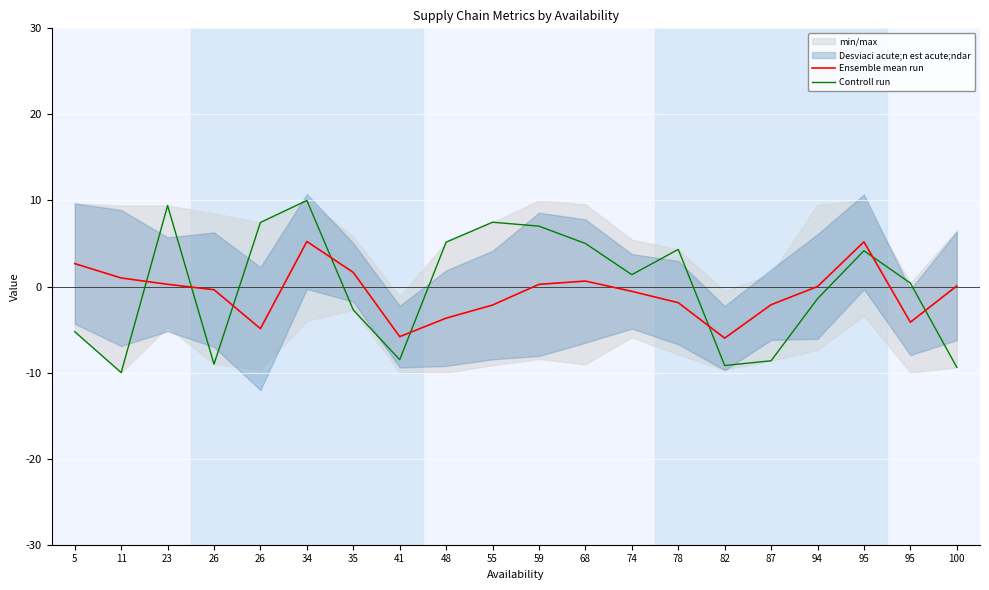

What is the maximum value shown in the chart?

10.0